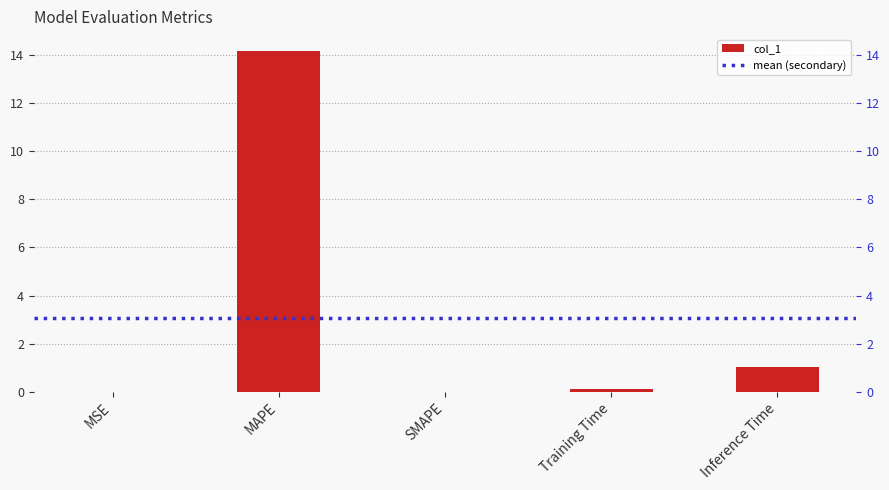

At which category does the chart reach its peak across all series?

MAPE